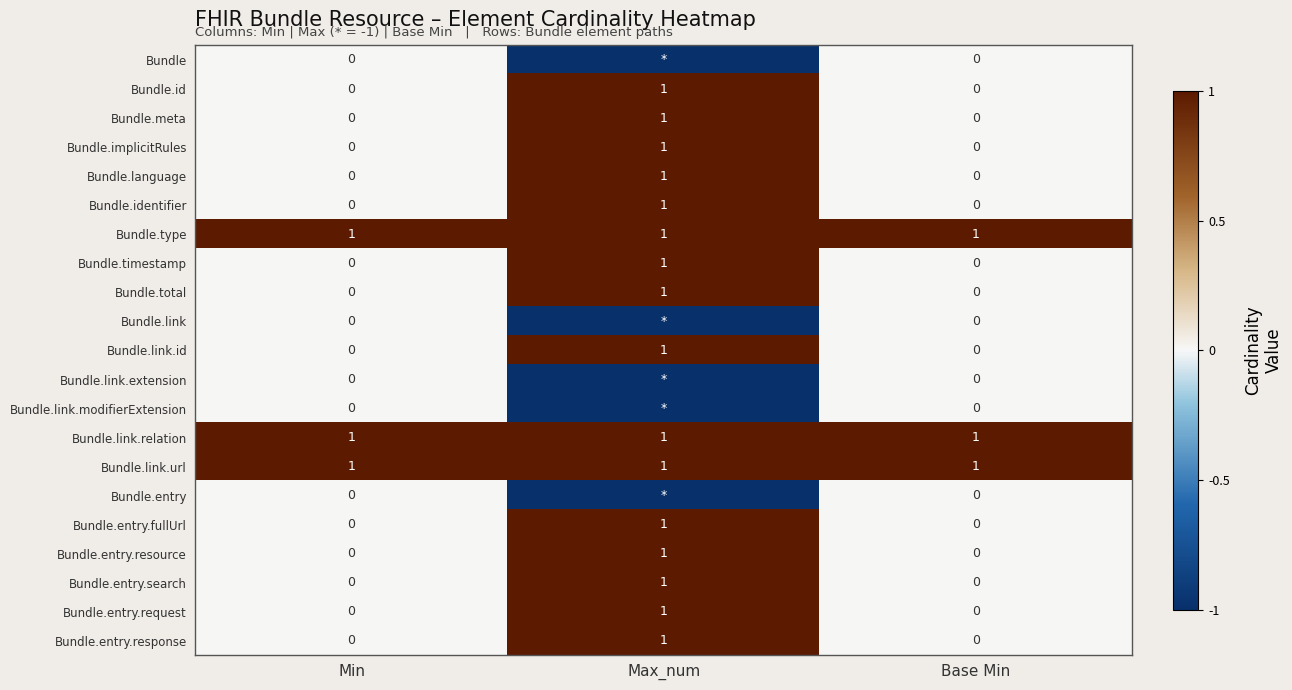

What is the sum of the Bundle.id values at Max_num and Base Min?

1